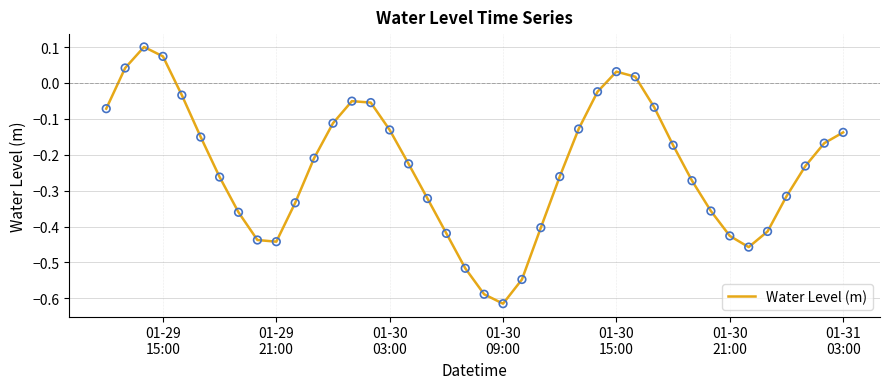

What is the difference between the maximum and minimum values?

0.7